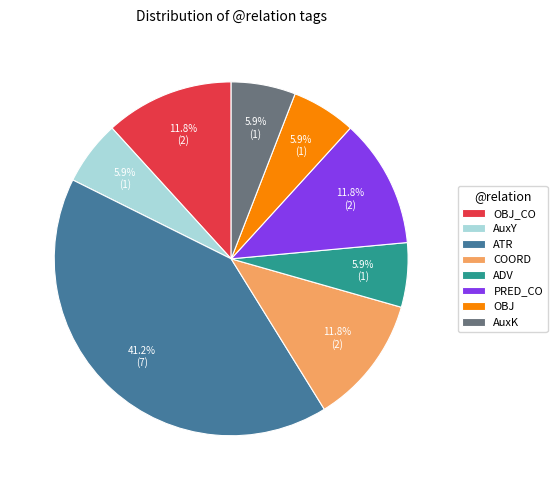

Between ATR and OBJ, which is larger?

ATR